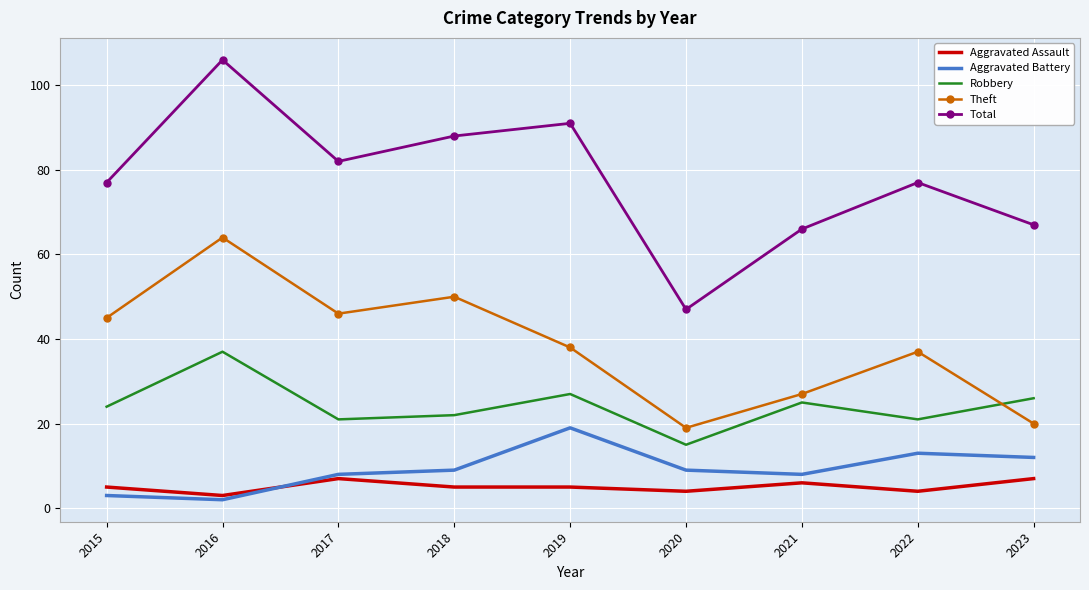

Reading right to left, extract all data points from this chart.

Aggravated Assault: 7	4	6	4	5	5	7	3	5
Aggravated Battery: 12	13	8	9	19	9	8	2	3
Robbery: 26	21	25	15	27	22	21	37	24
Theft: 20	37	27	19	38	50	46	64	45
Total: 67	77	66	47	91	88	82	106	77